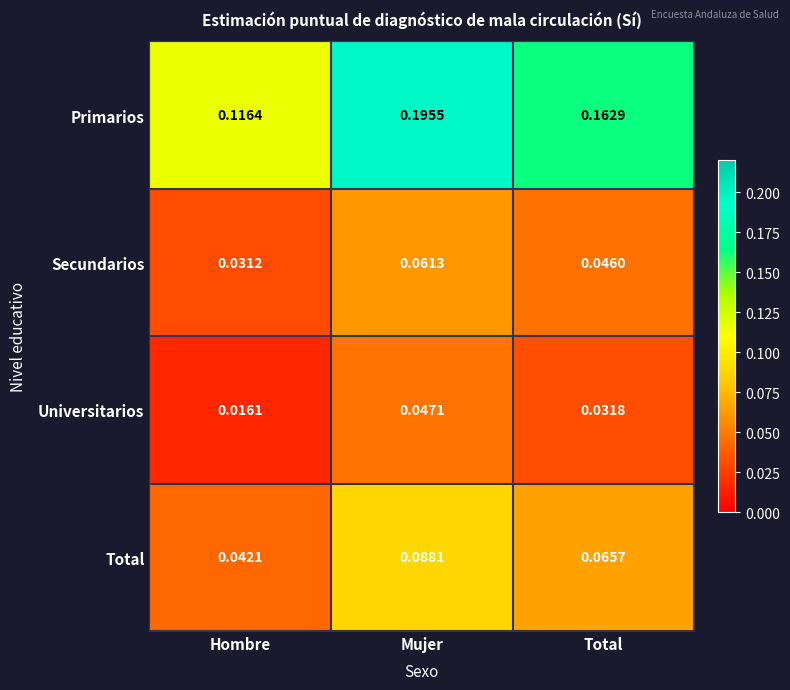

At which label is Secundarios closest to 0?

Hombre